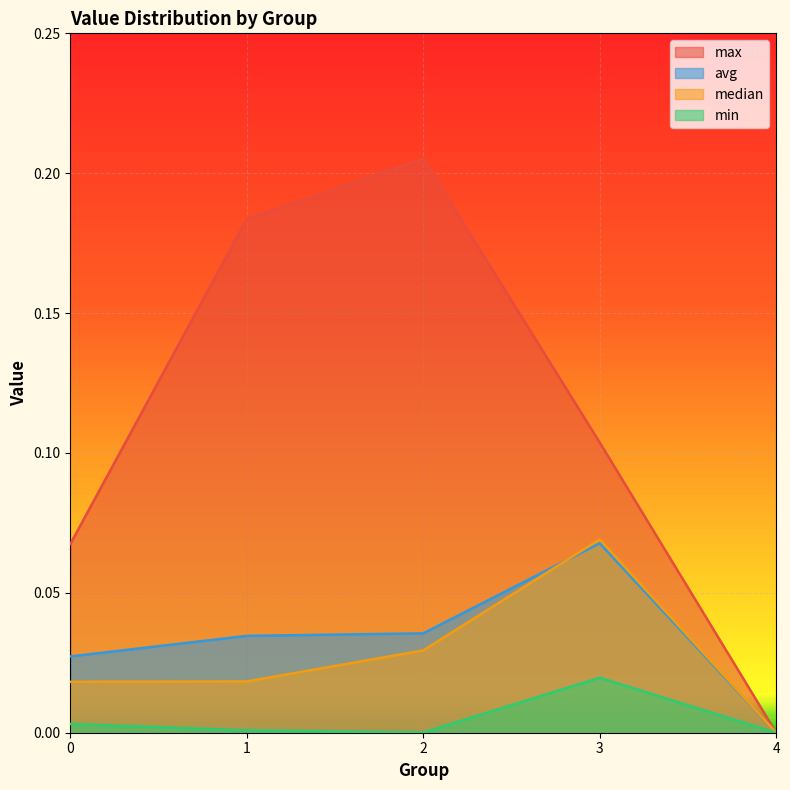

At which category is the sum across all series the highest?

2